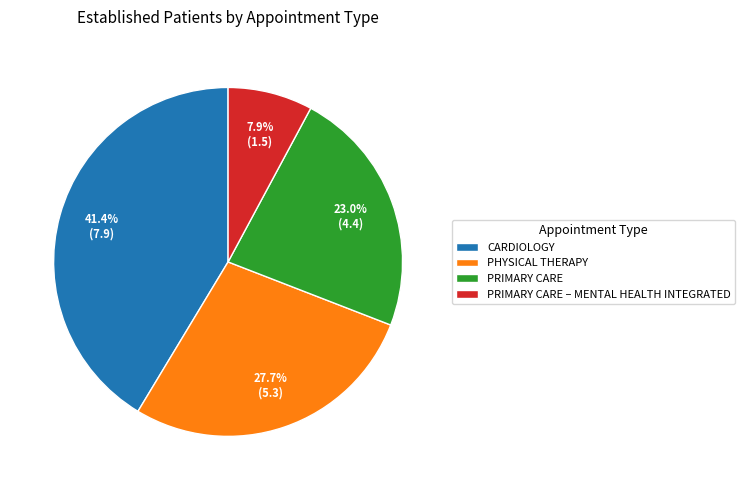

Is the sum of CARDIOLOGY and PRIMARY CARE – MENTAL HEALTH INTEGRATED greater than half?

No